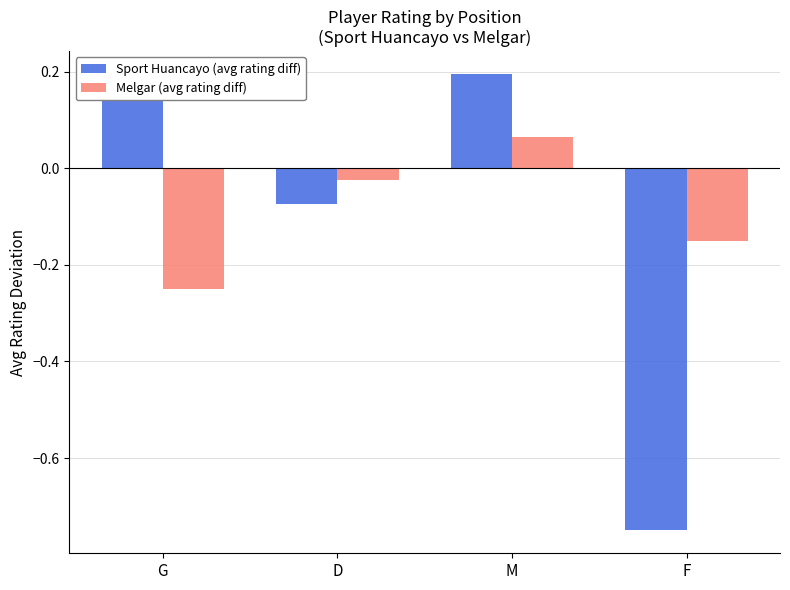

Where does the Melgar (avg rating diff) series first go above 0?

M